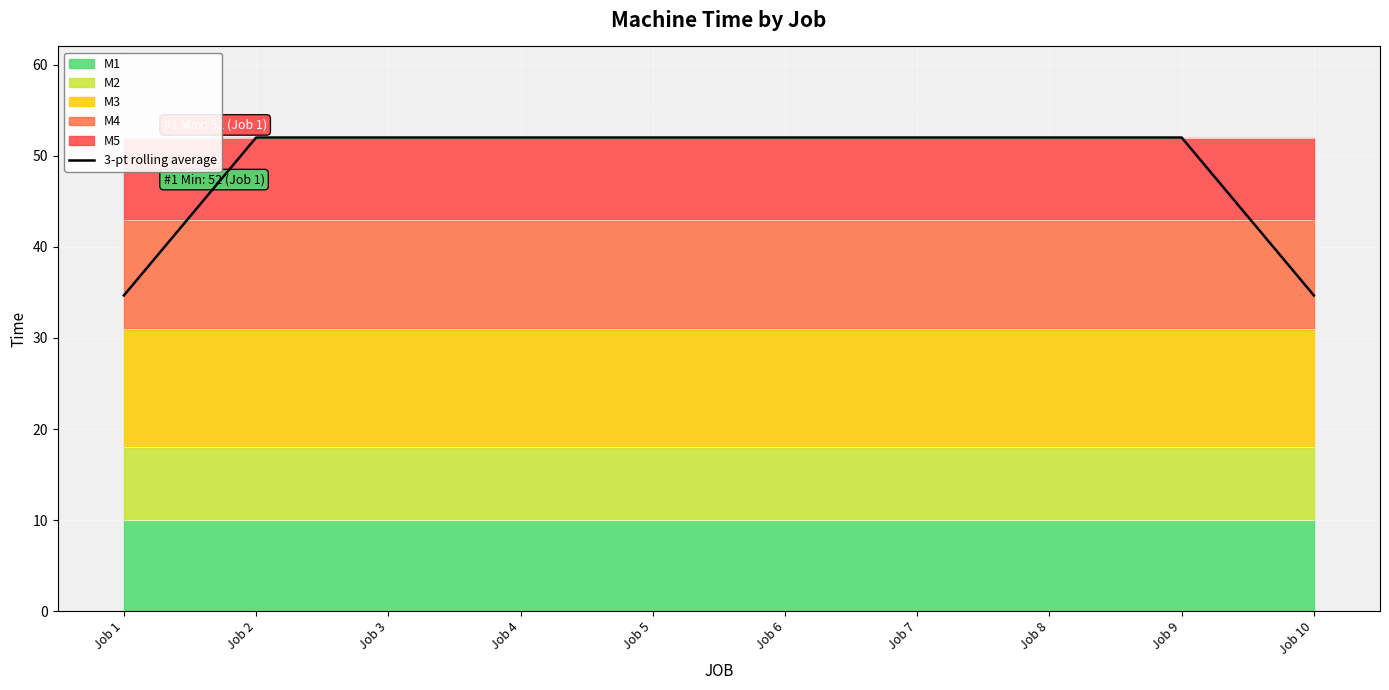

What is the difference between the maximum and minimum values?

17.3